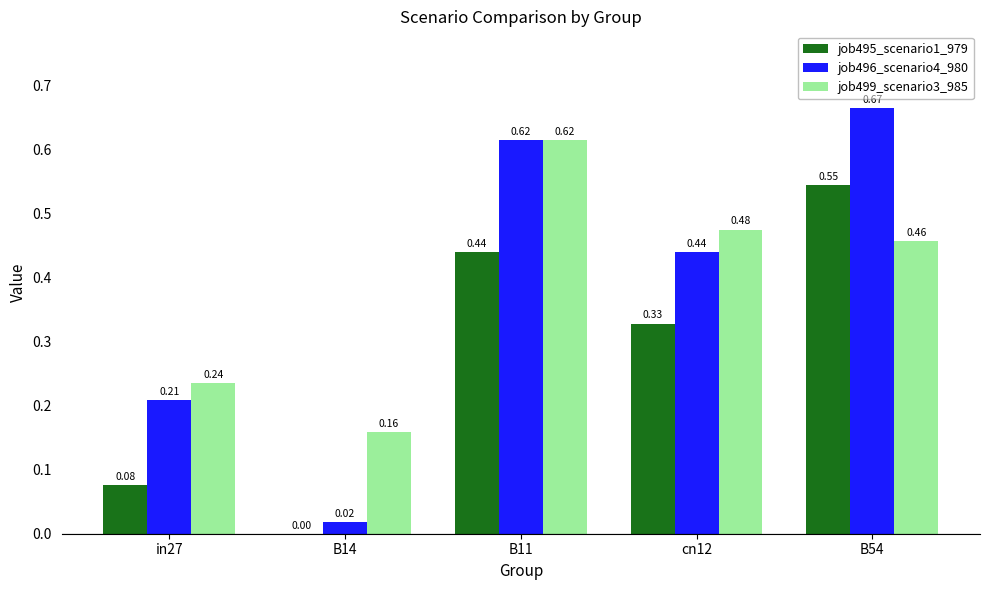

Which series changed the most between in27 and B14?

job496_scenario4_980